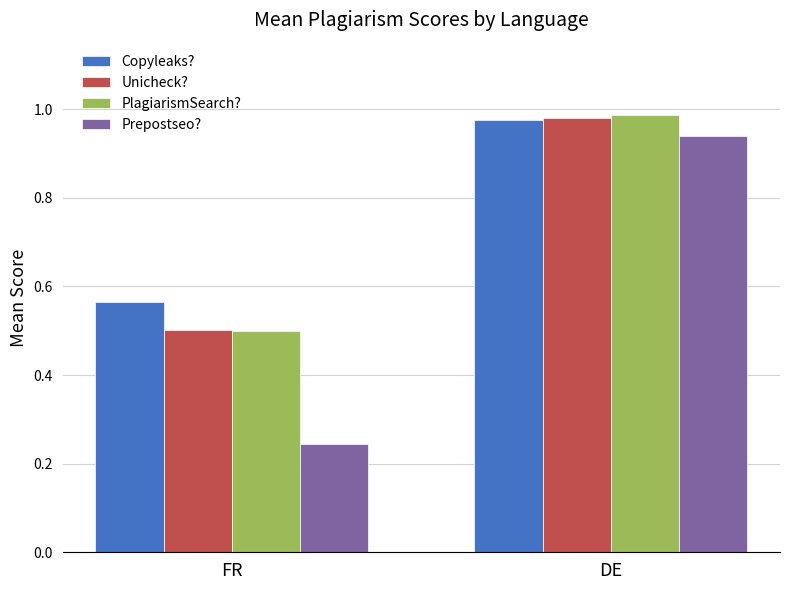

Which category has the lowest value across all series?

FR